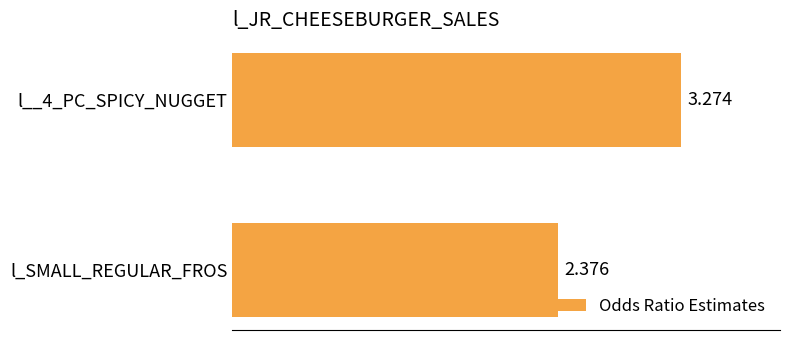

What is the sum of all values?

5.7